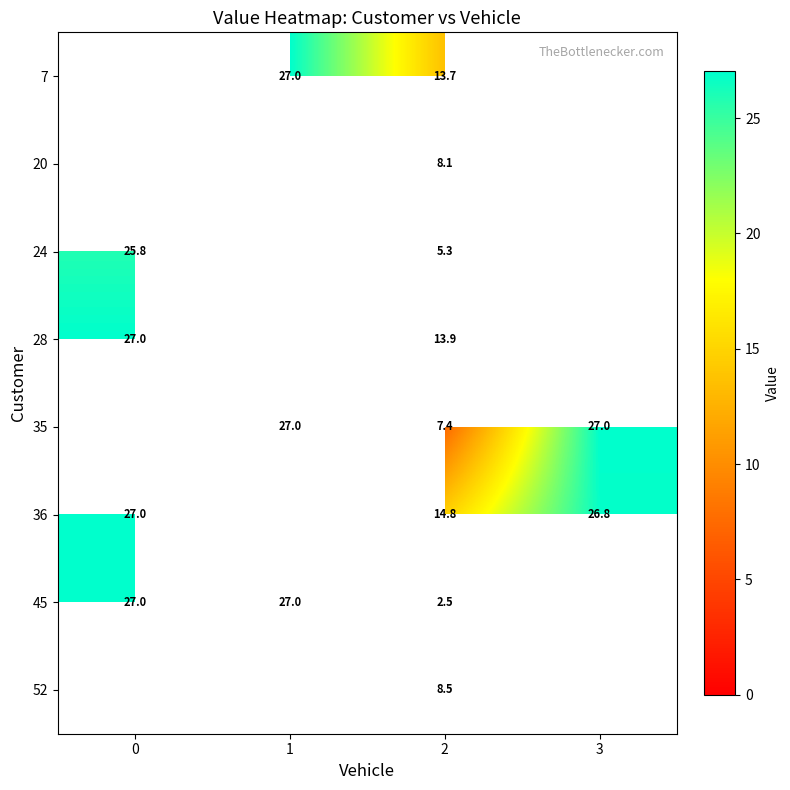

The 36 series shows 11.8 at 3. True or false?

False